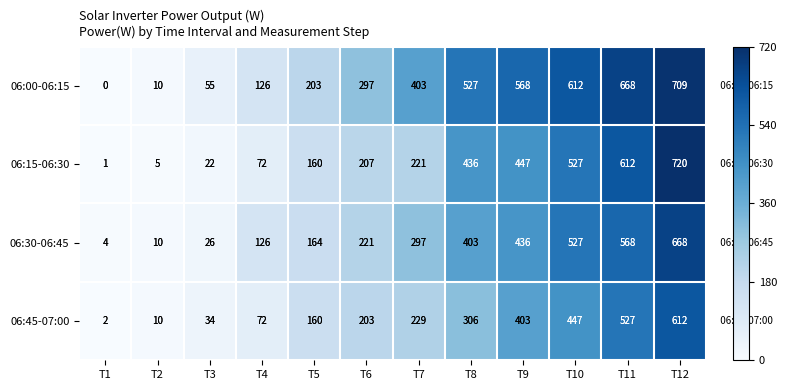

The value of 06:15-06:30 at T1 is 1. True or false?

True